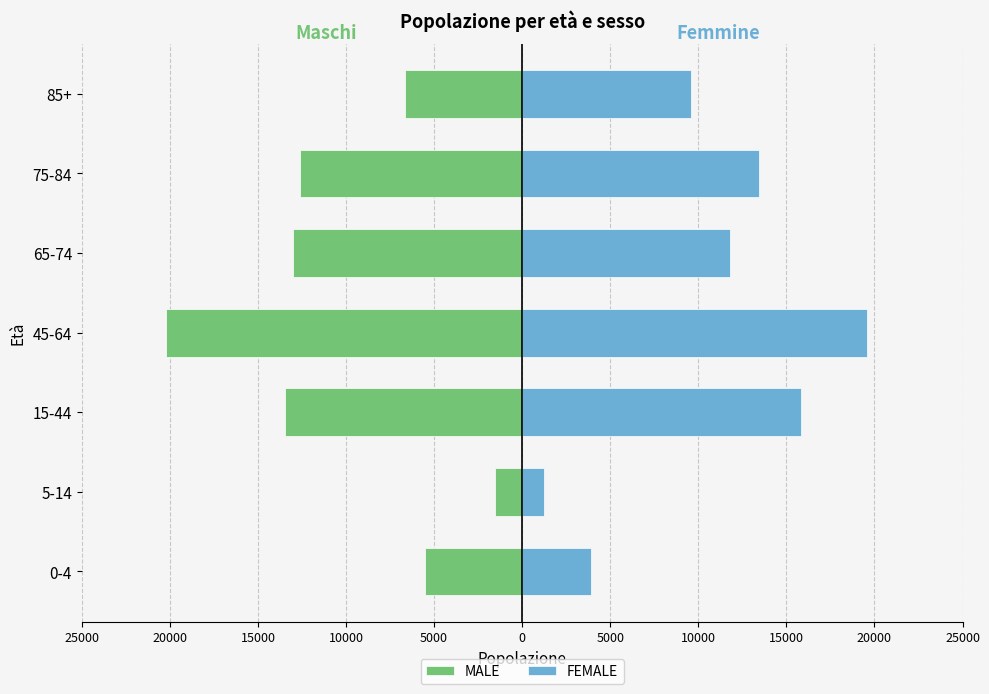

Is it true that MALE equals -8912 at 85+?

False